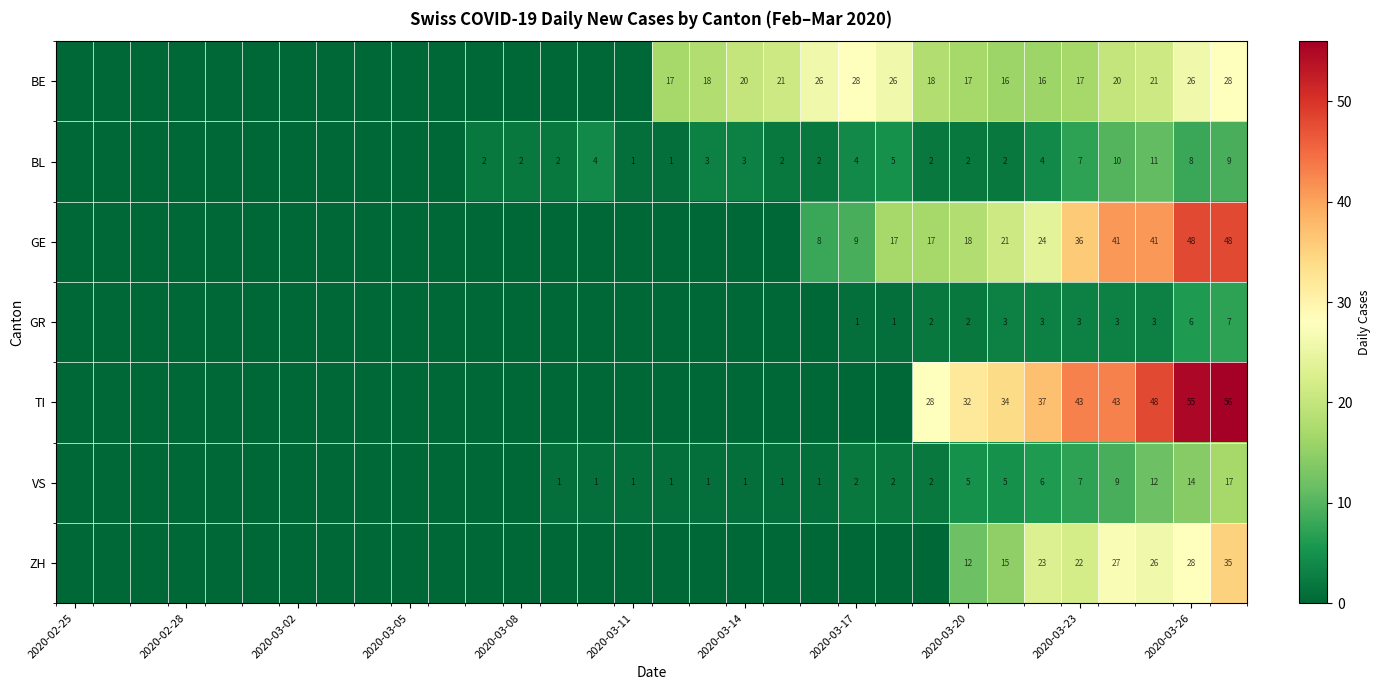

Which series has the widest spread of values?

TI